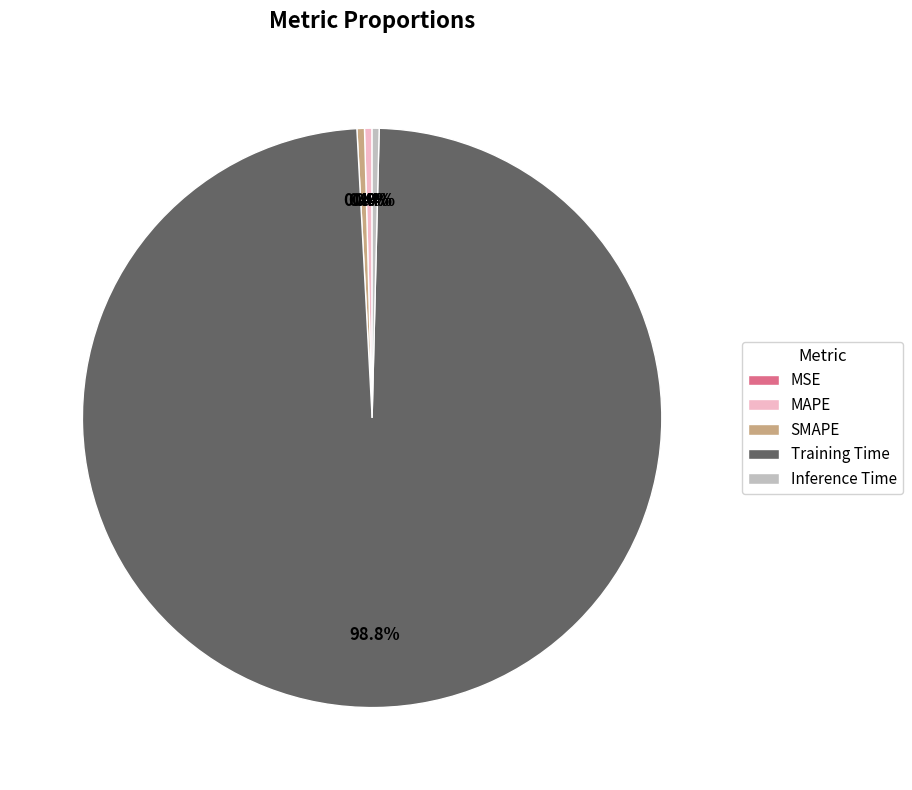

To the nearest percent, what percentage of the pie is Training Time?

99%